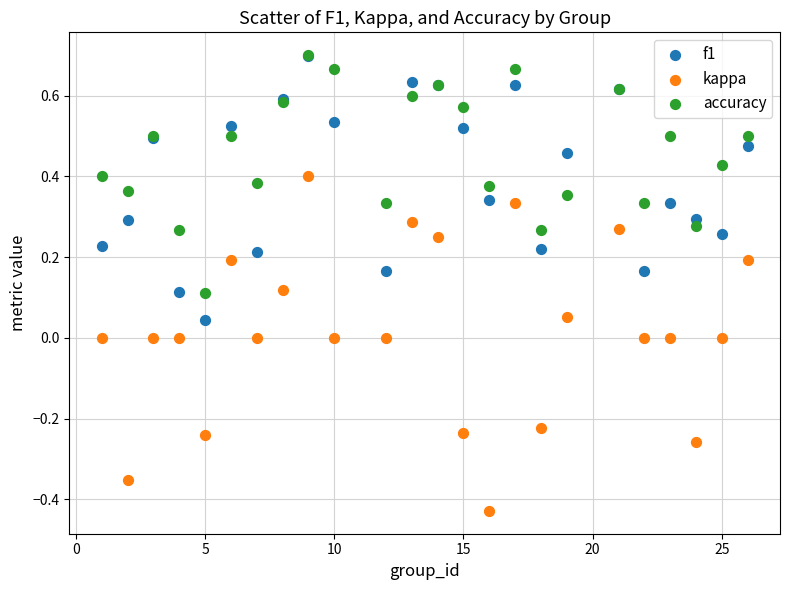

What are all the series names shown in the legend?

f1, kappa, accuracy